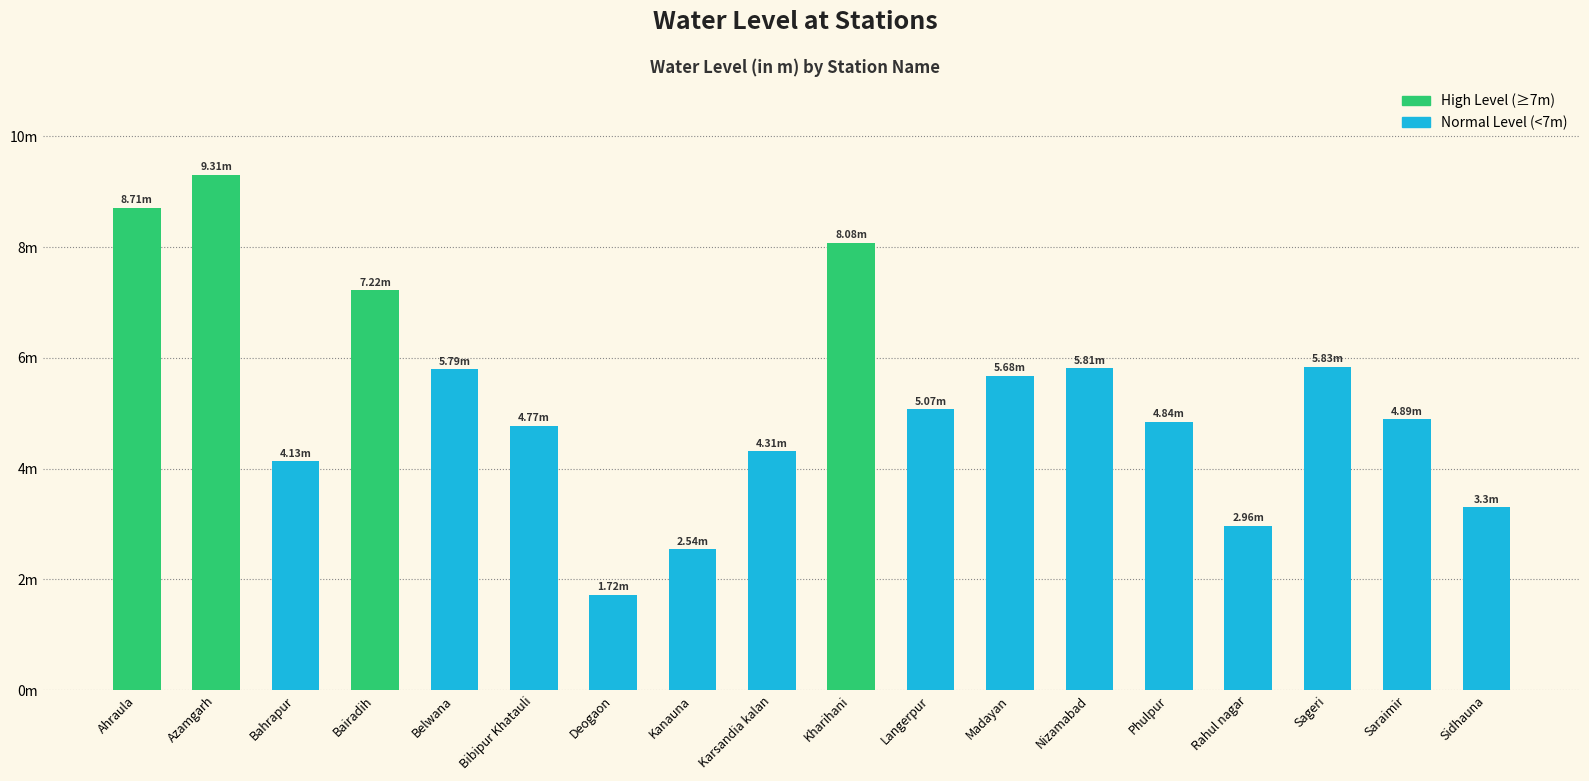

Does the chart contain any negative values?

No